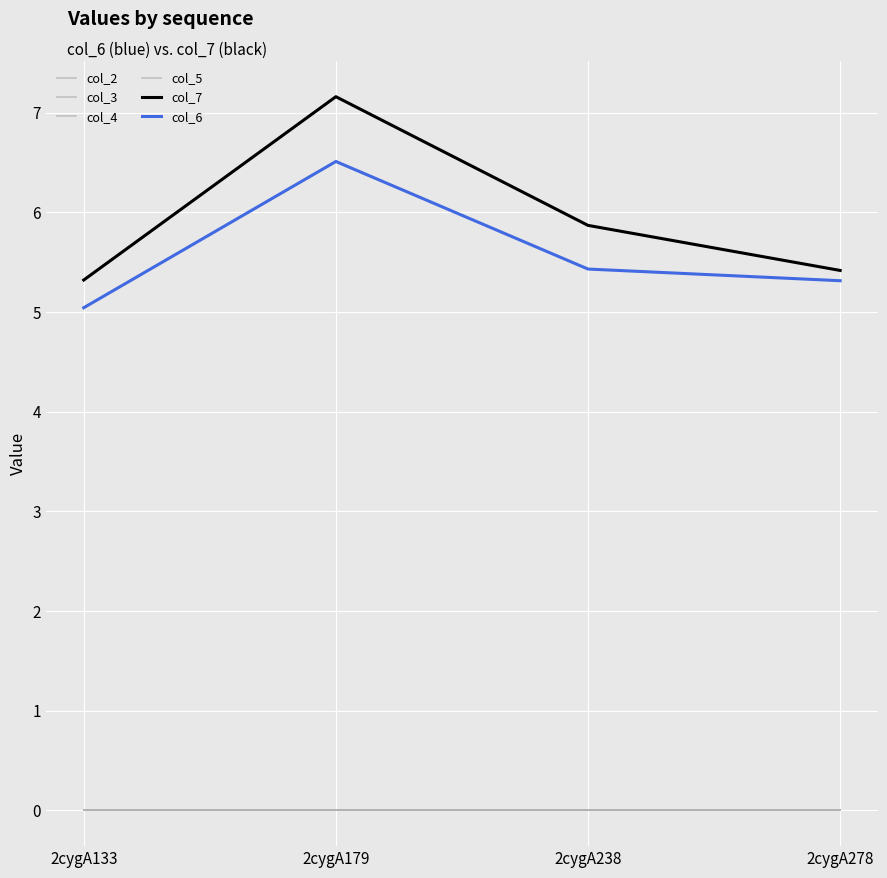

At which label is col_2 closest to 0?

2cygA133